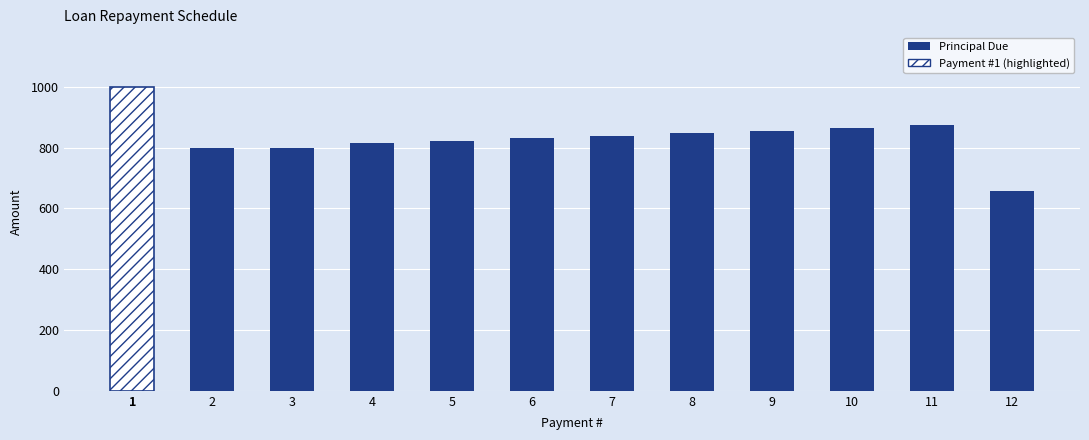

What is the change in value from 2 to 5?

+24.1